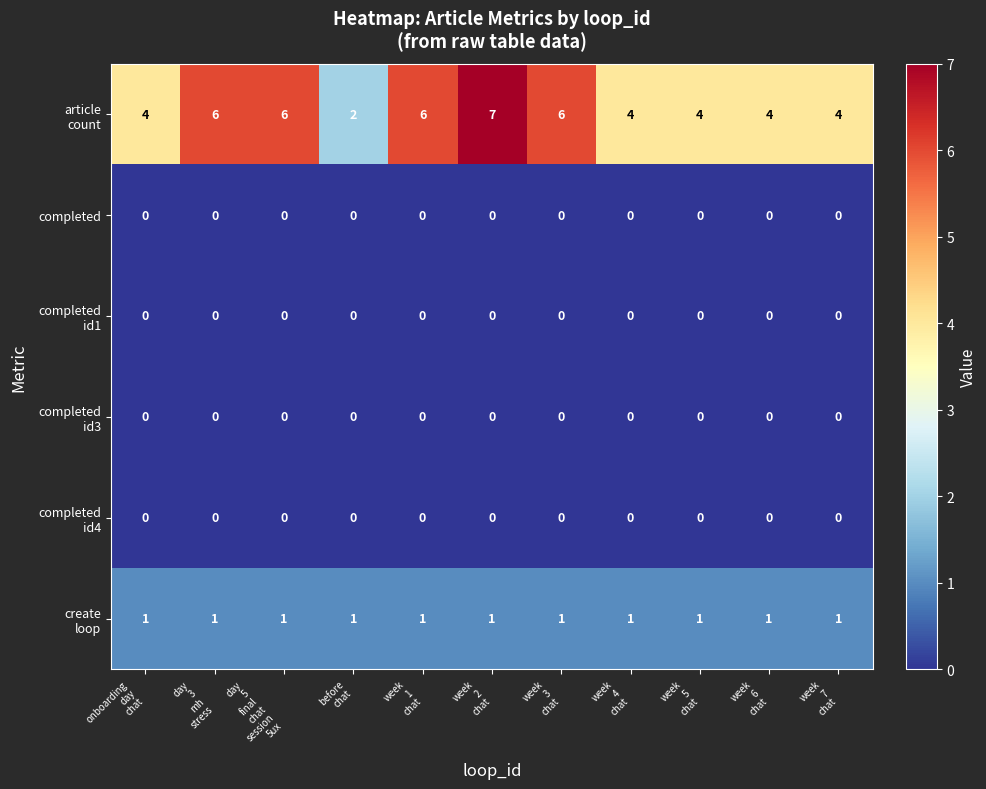

At how many categories does at least one series exceed 0?

11